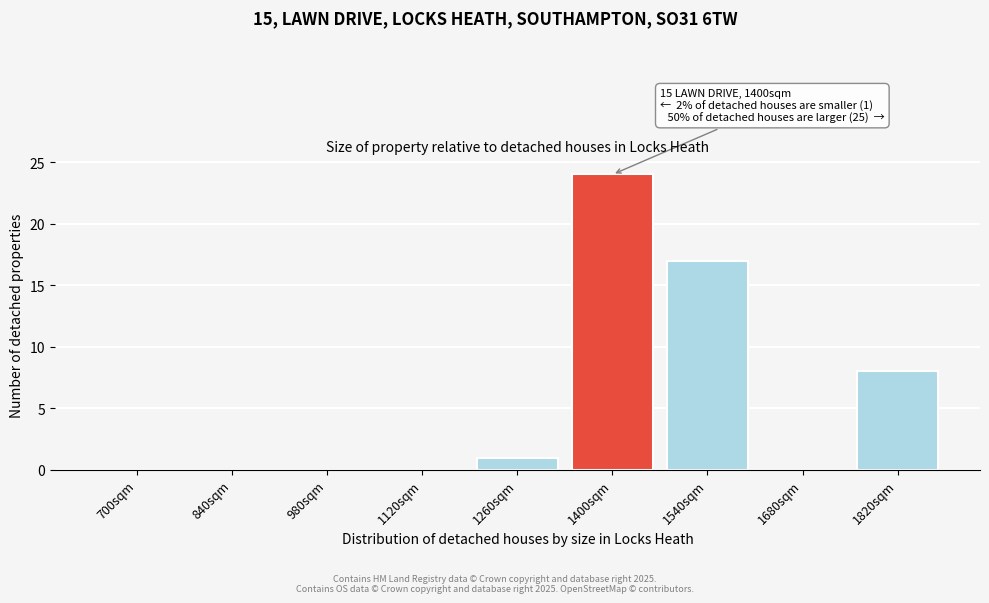

Reading left to right, list all the values displayed in this chart.

700sqm=0	840sqm=0	980sqm=0	1120sqm=0	1260sqm=1	1400sqm=24	1540sqm=17	1680sqm=0	1820sqm=8